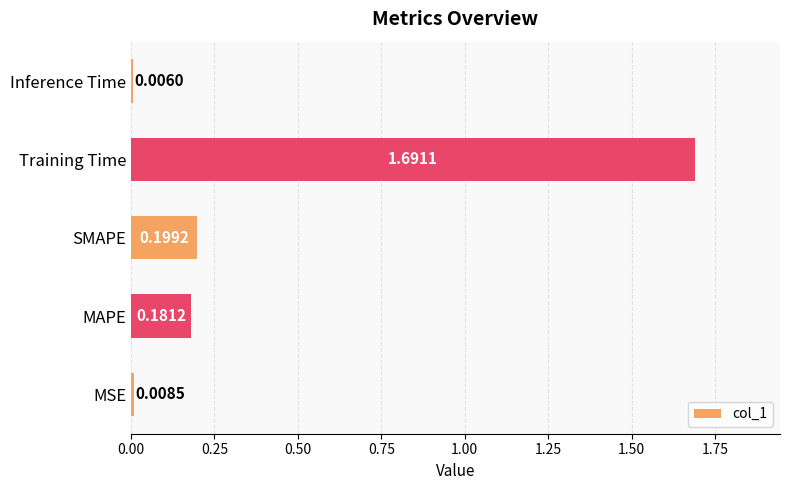

How many bars are there in total?

5